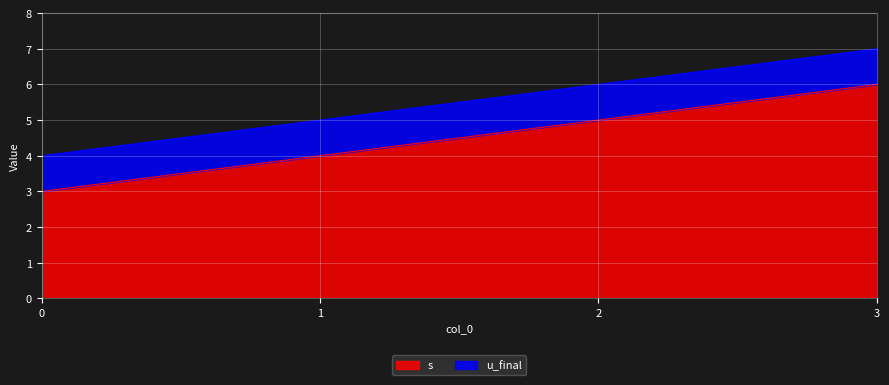

What is the sum of the values at 2 and 1?

9